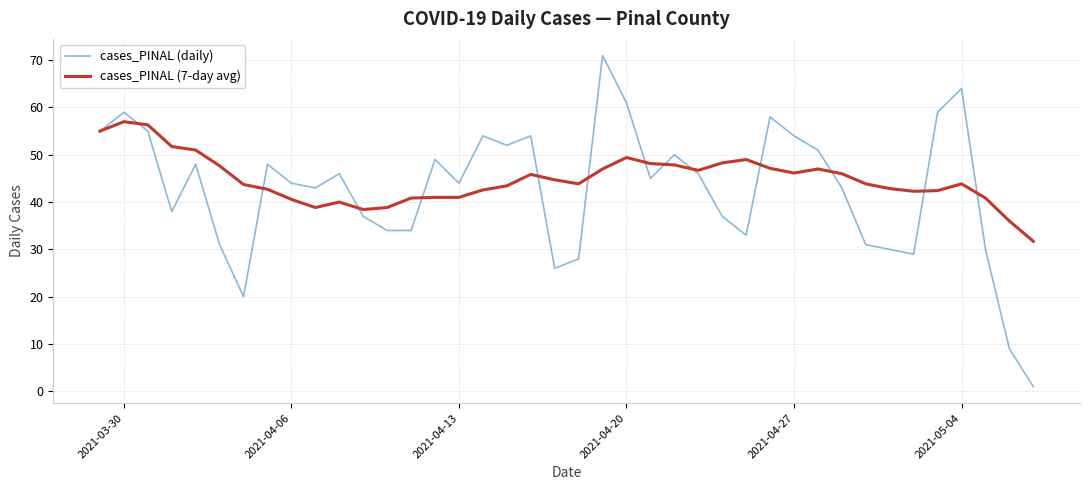

What is the sum of all cases_PINAL (daily) values?

1701.0